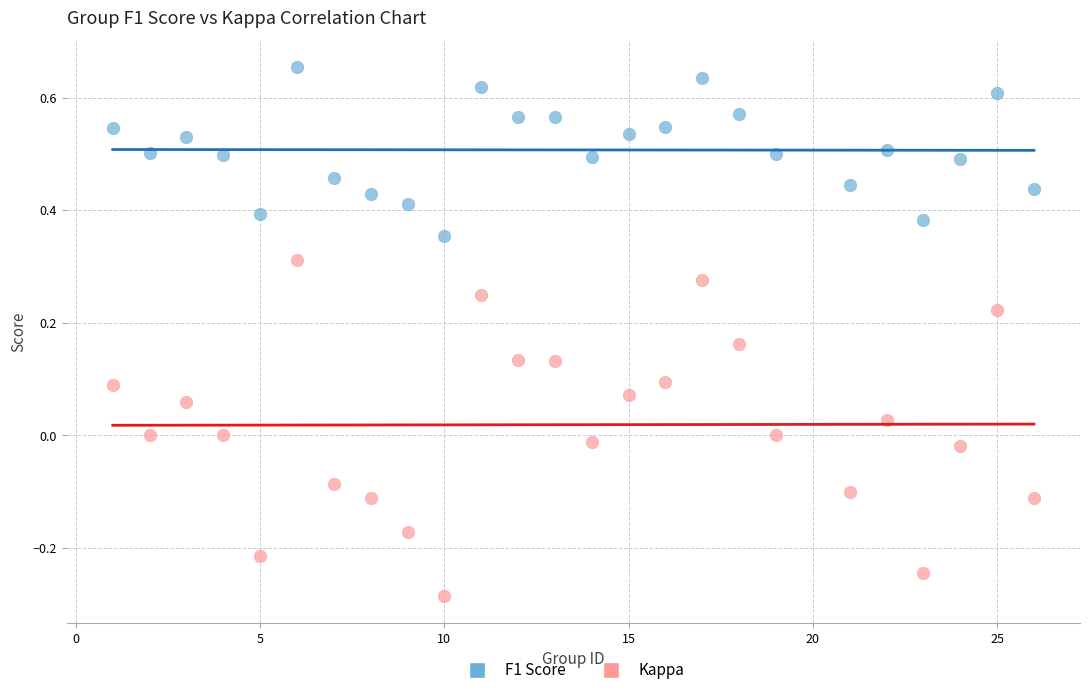

Which series contains the highest Y value?

F1 Score